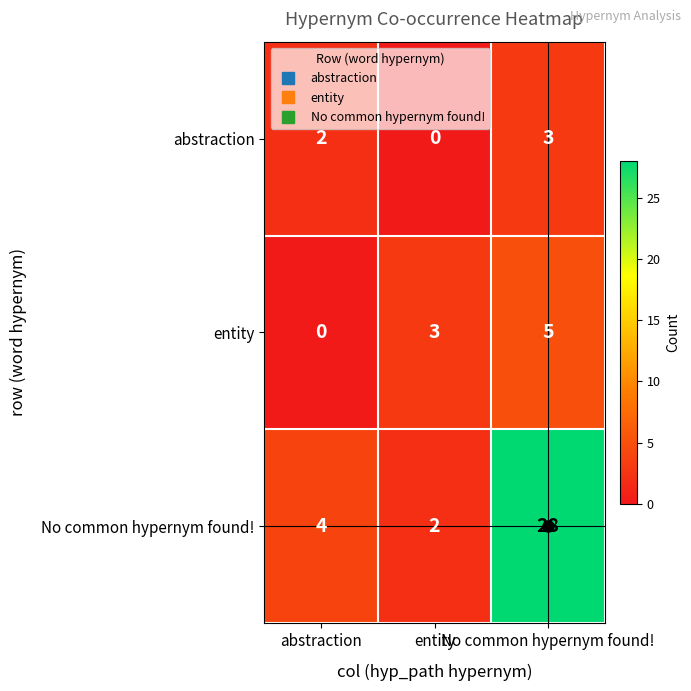

Reading right to left, transcribe all the data shown in this chart.

abstraction: No common hypernym found!=3	entity=0	abstraction=2
entity: No common hypernym found!=5	entity=3	abstraction=0
No common hypernym found!: No common hypernym found!=28	entity=2	abstraction=4